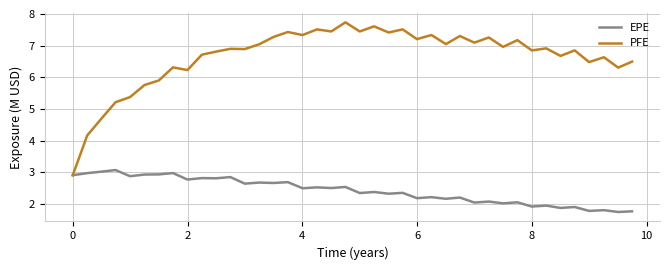

Which series has the largest total across all categories?

PFE